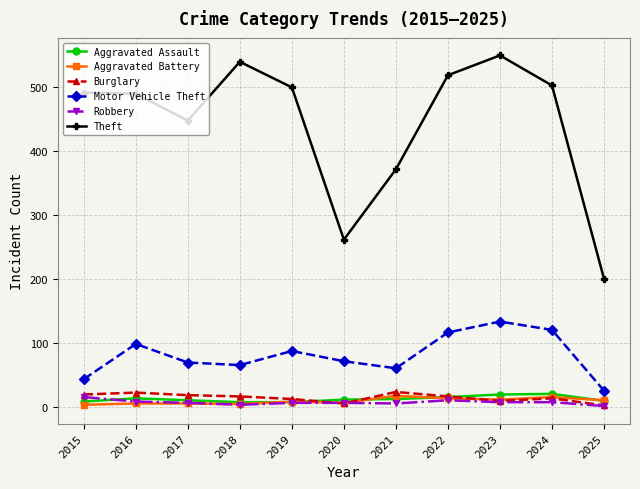

What is the maximum value for Aggravated Assault?

20